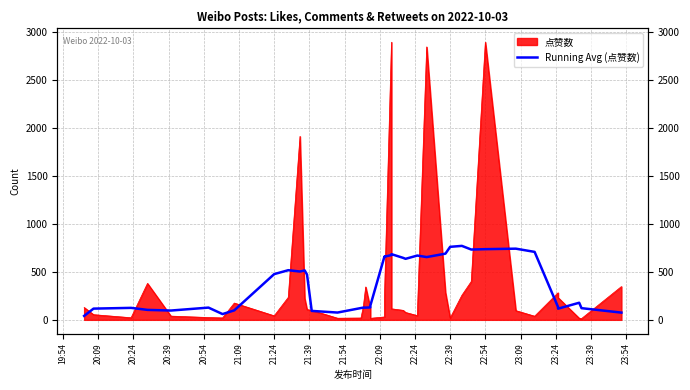

How many points are lower than both their immediate neighbors (excluding endpoints)?

10